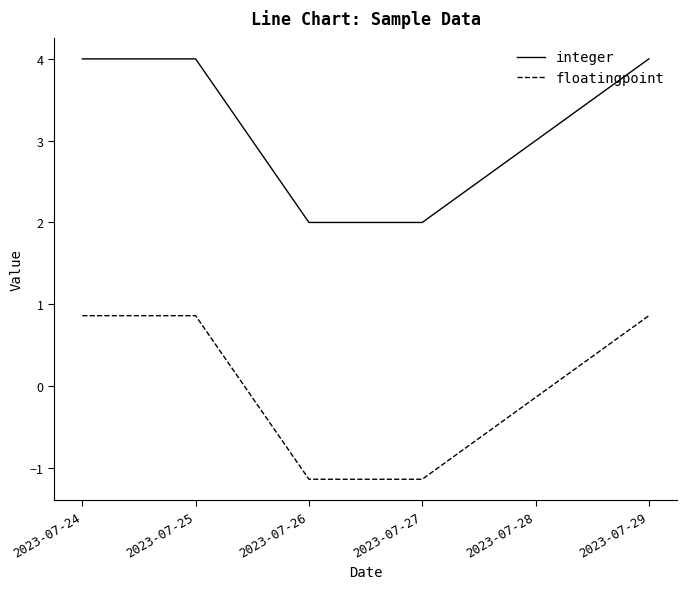

Is this an area chart (filled region under the line)?

No